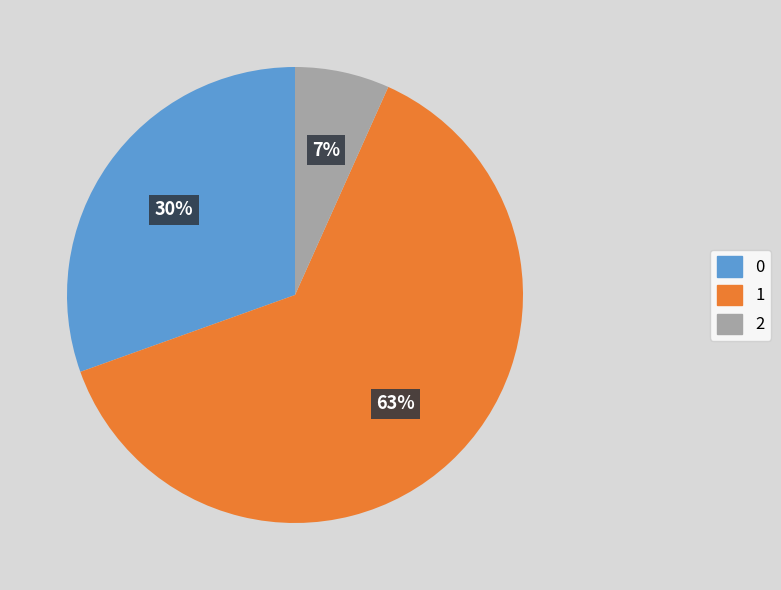

Do 2 and 1 together represent more than half of the pie?

Yes